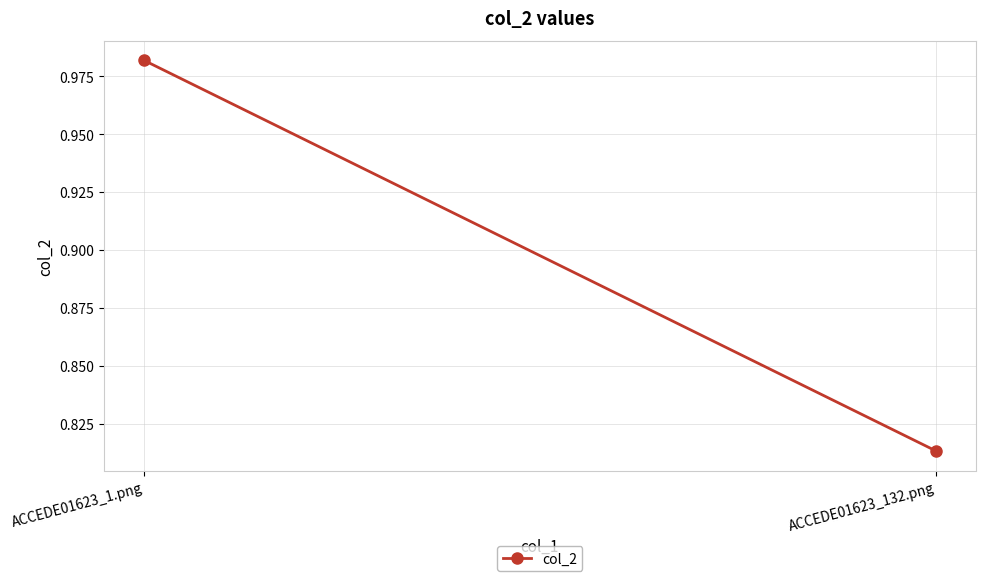

List the labels in order of value, smallest first.

ACCEDE01623_132.png, ACCEDE01623_1.png